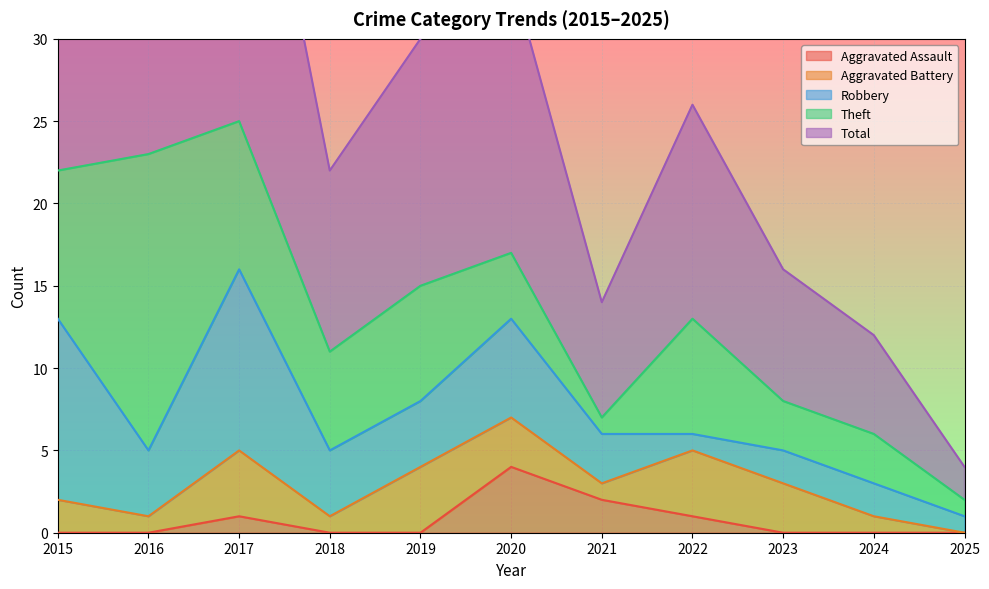

What is the difference between the maximum and minimum values in the Aggravated Battery series?

4